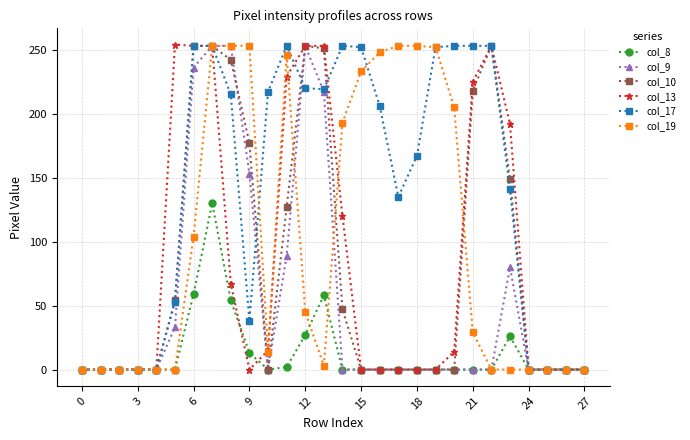

Which series has the largest total across all categories?

col_17